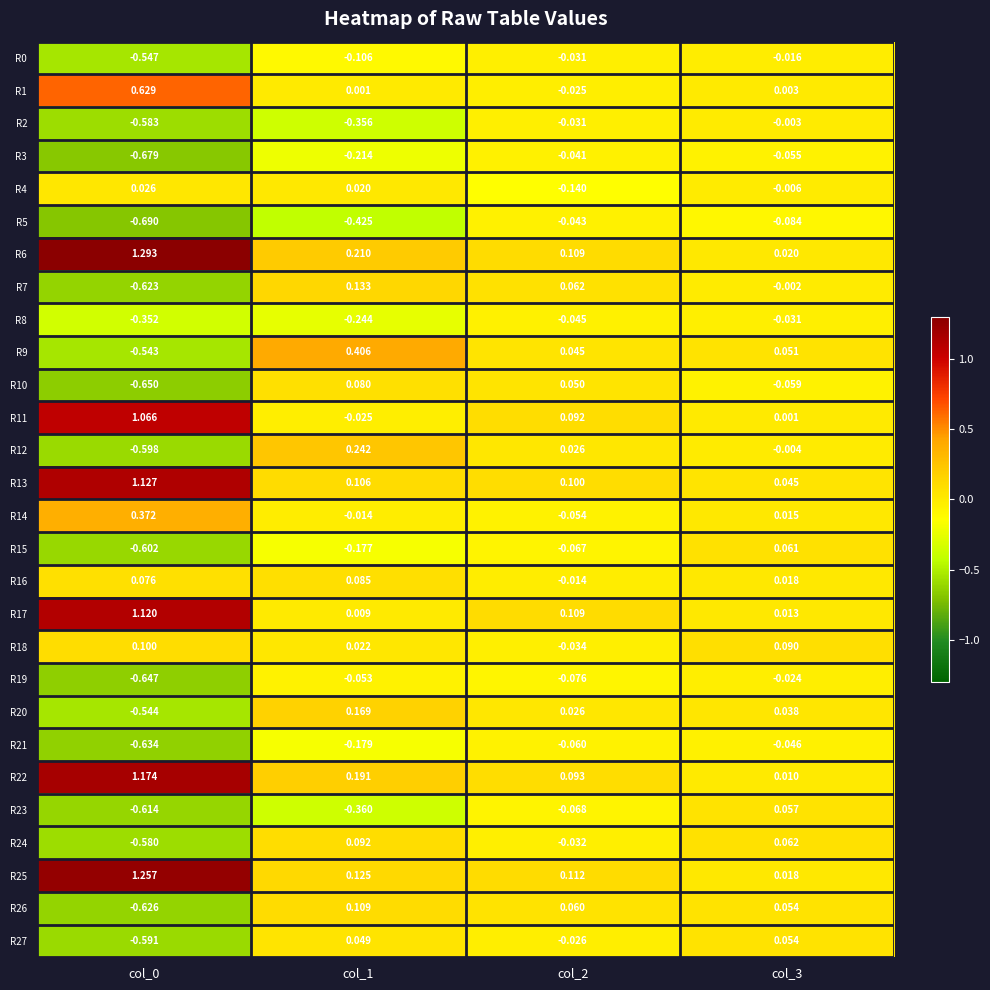

What is the difference between the highest and lowest values at col_2?

0.3